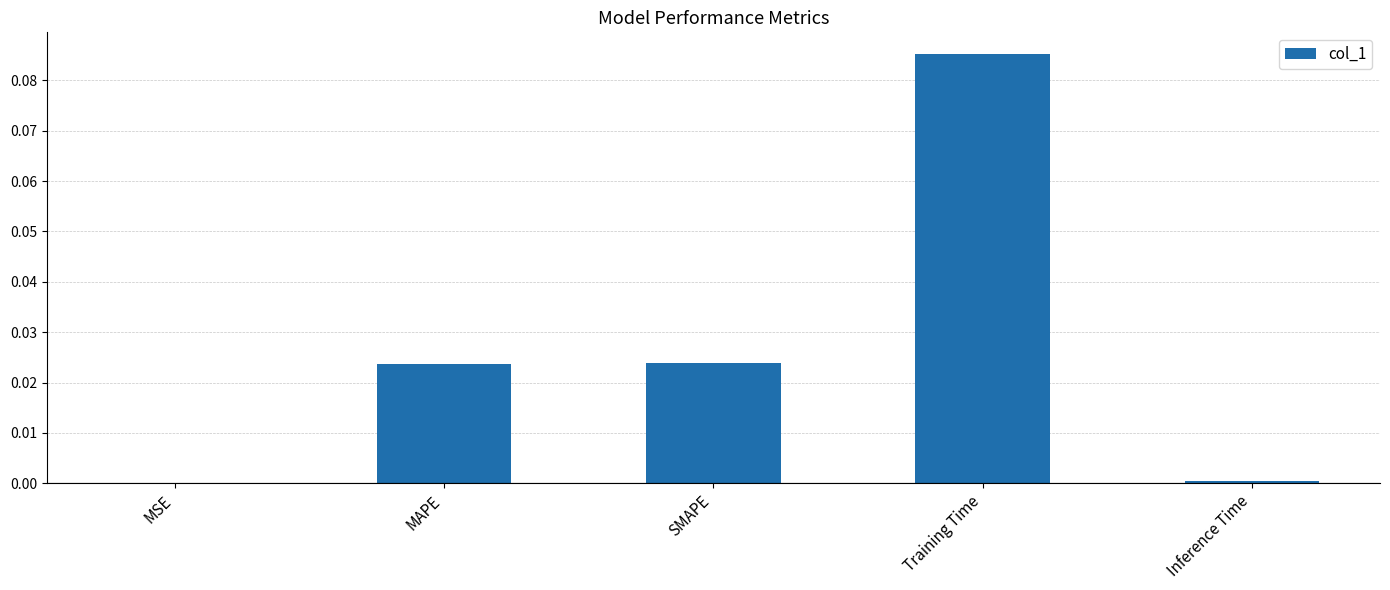

True or false: the data shows 0.0 at SMAPE.

True